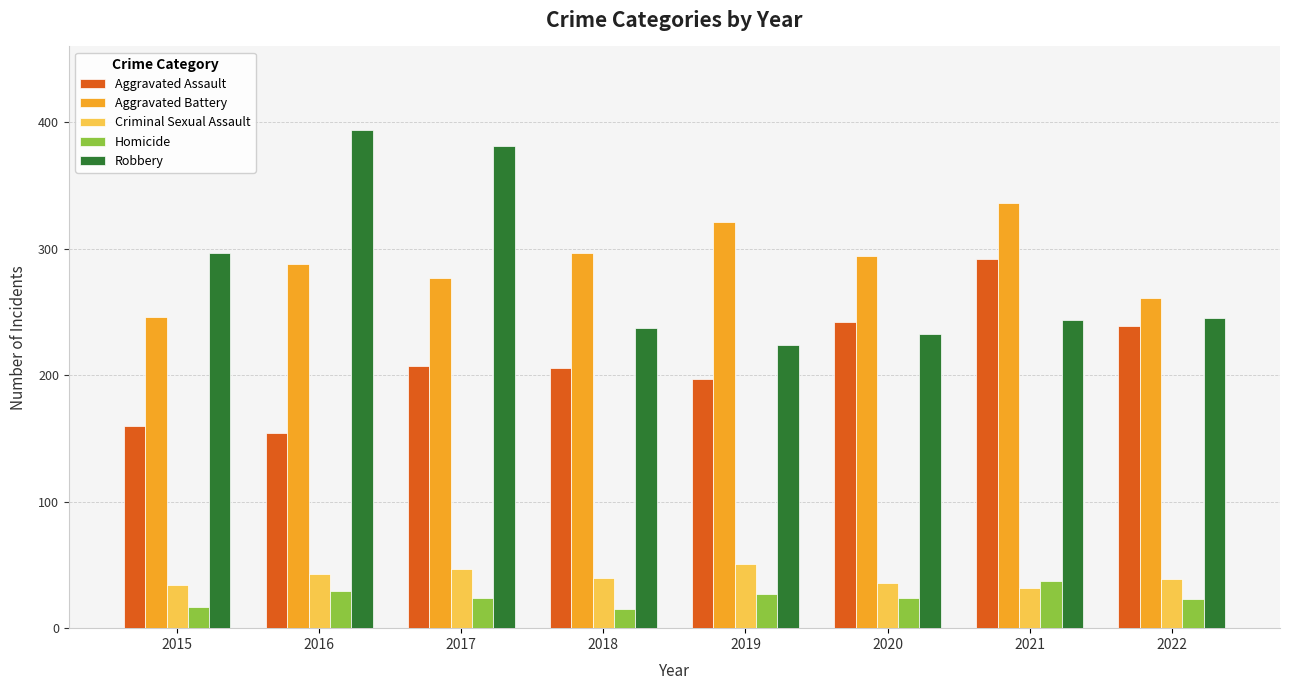

How many categories are shown in the chart?

8